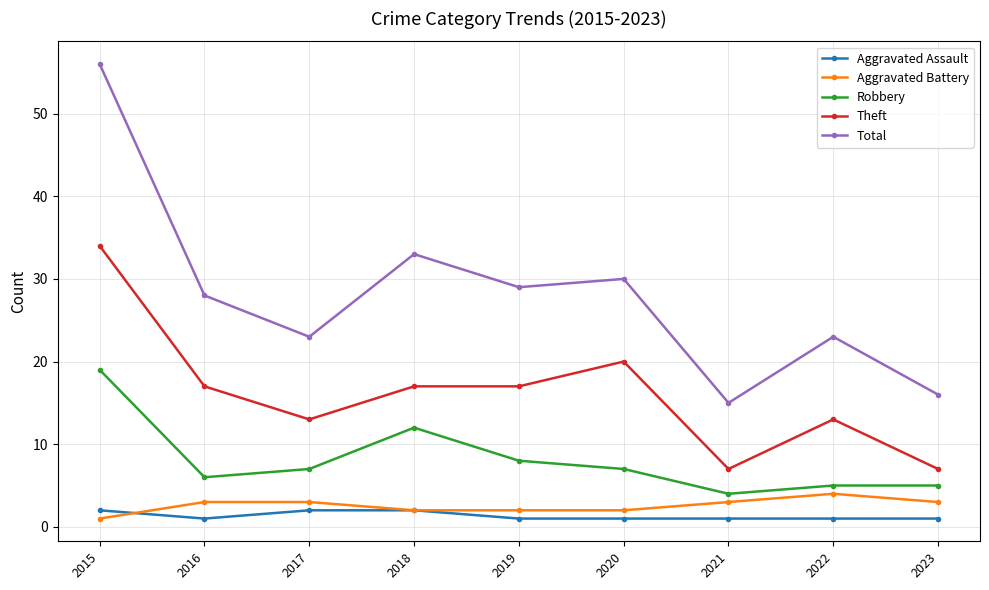

Which series has the largest range (max minus min)?

Total